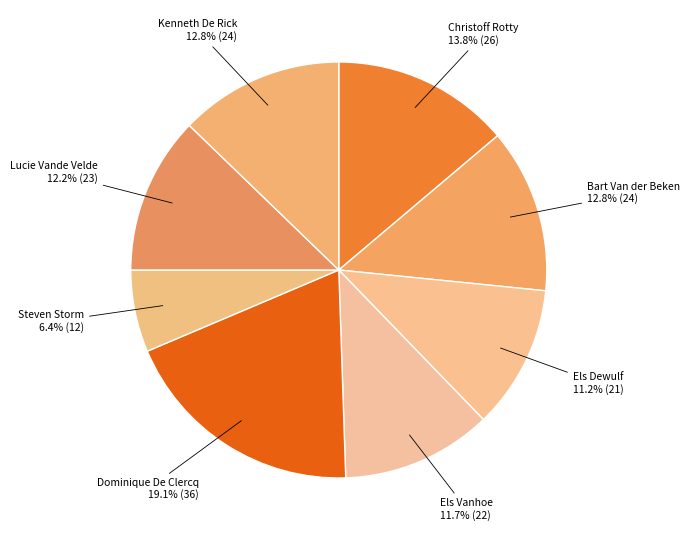

Is there any slice that represents more than half of the pie?

No